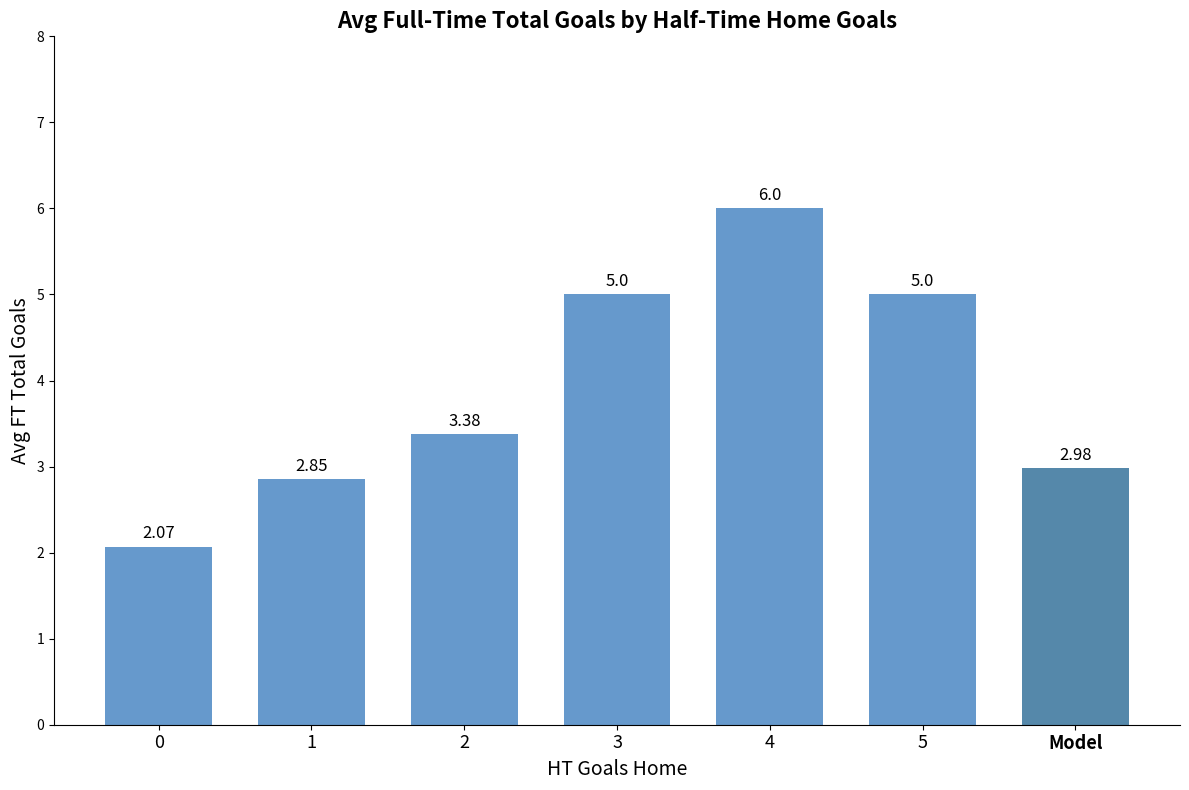

What position from the right is Model?

1